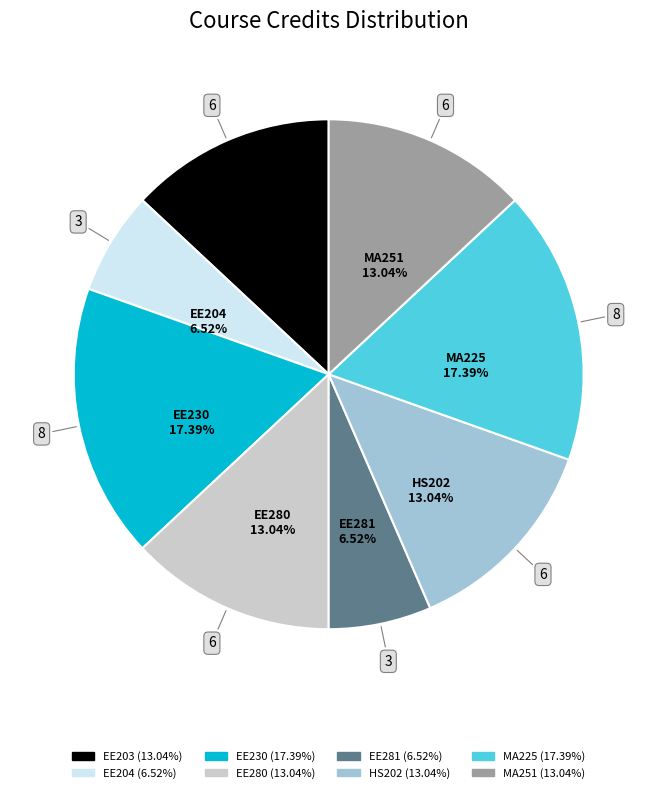

What percentage is NOT represented by MA225?

82.6%